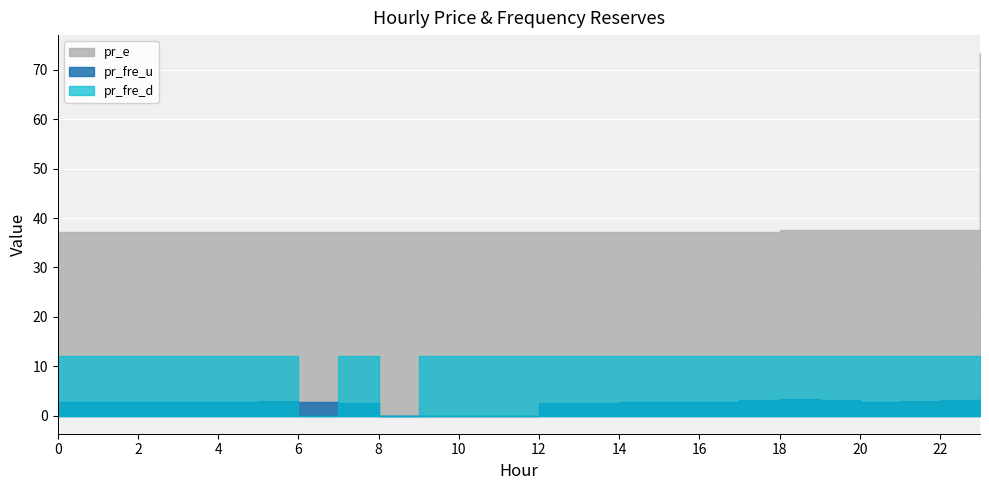

At which category does pr_fre_u reach its first local valley?

1